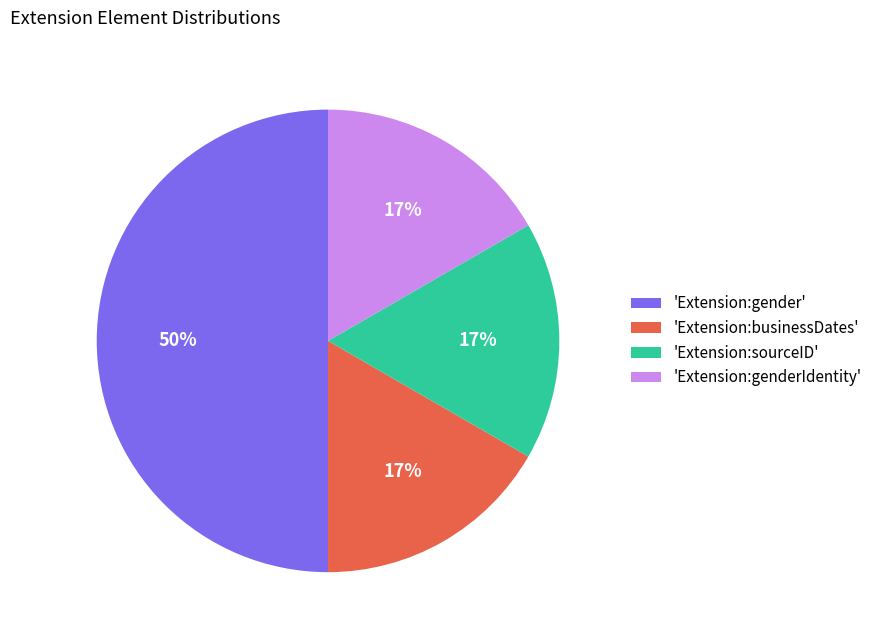

What is the largest slice in the pie chart?

'Extension:gender'